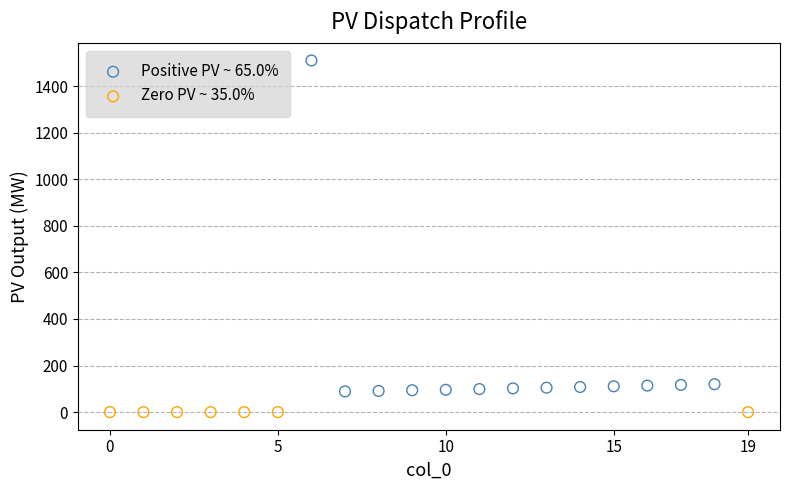

Which series contains the highest Y value?

Positive PV ~ 65.0%